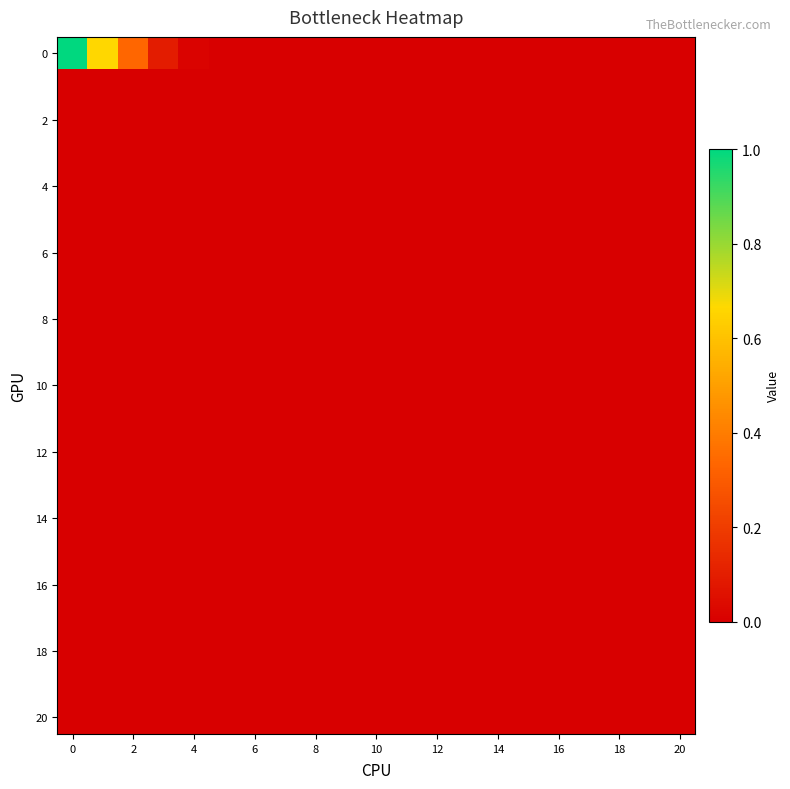

Which series has the largest total across all categories?

row_0